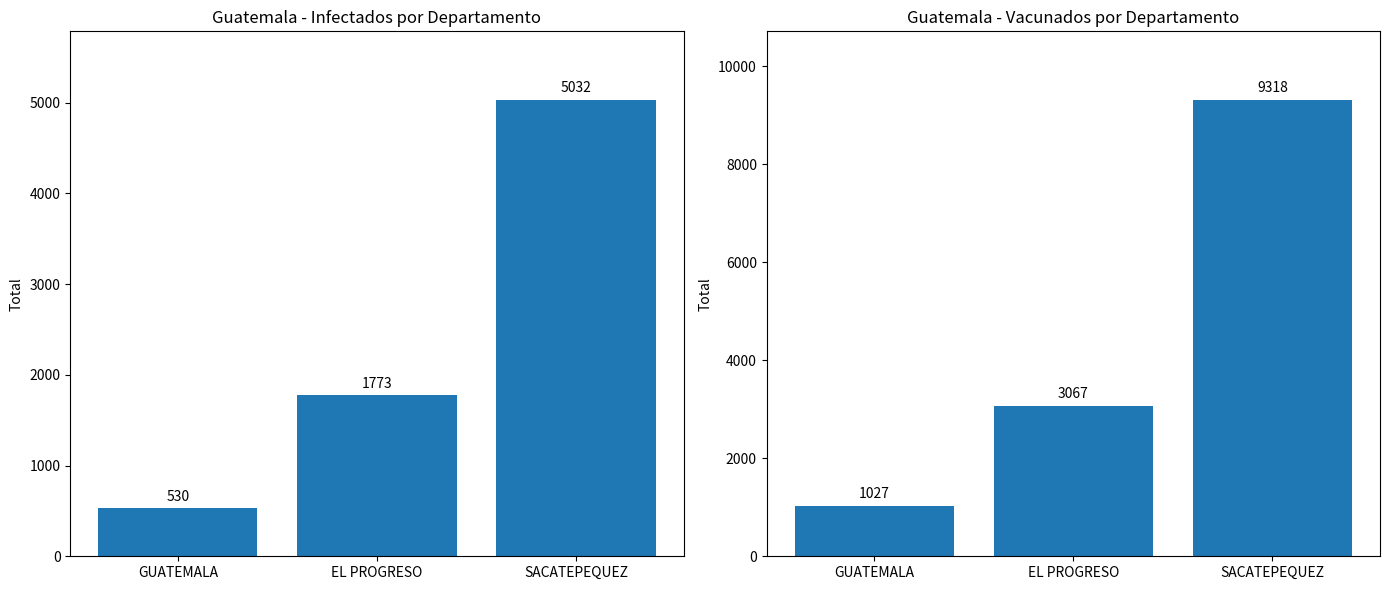

Count the number of data series in this chart.

2